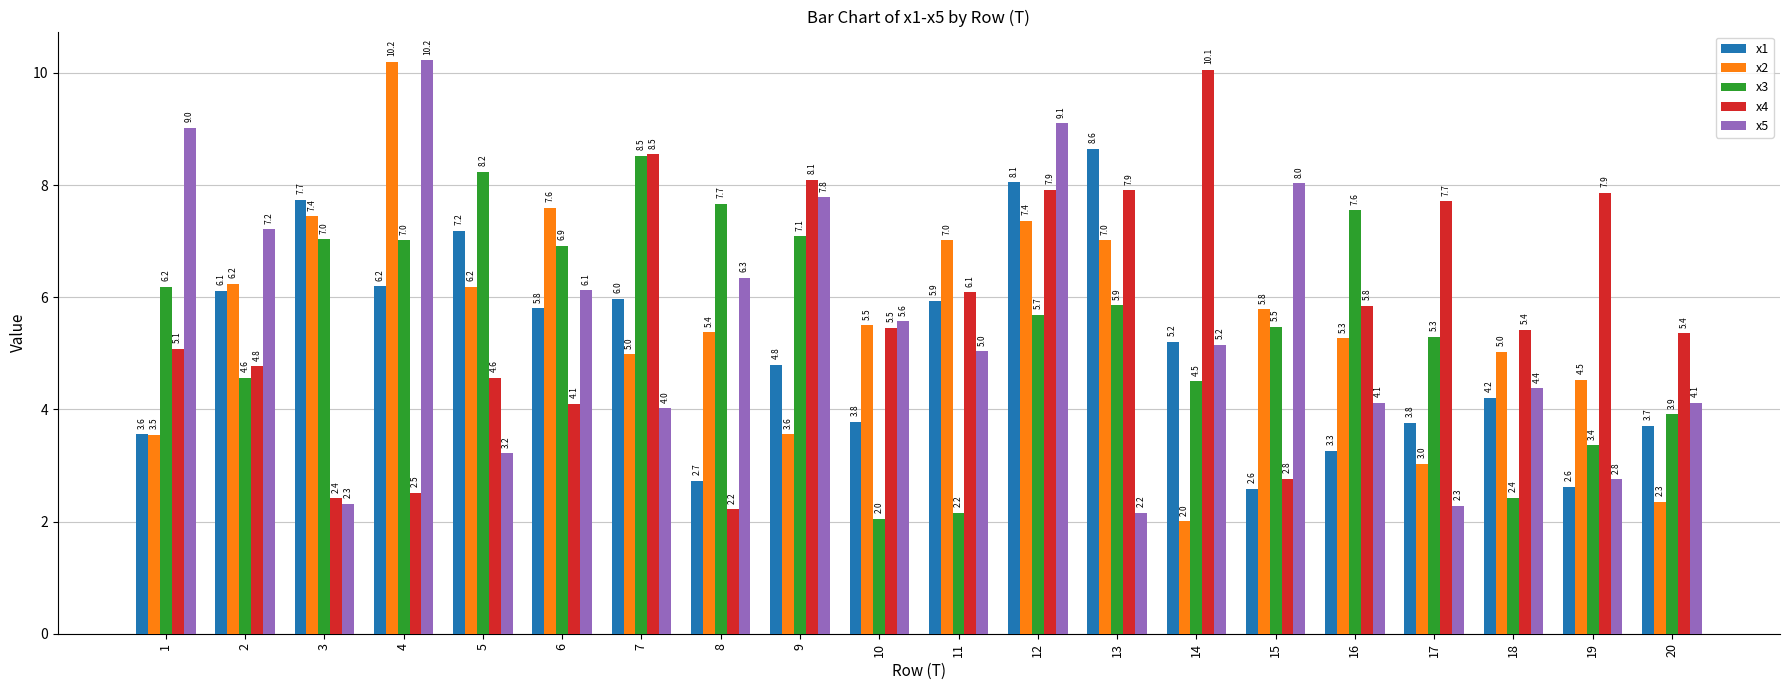

What is the greatest value displayed?

10.2